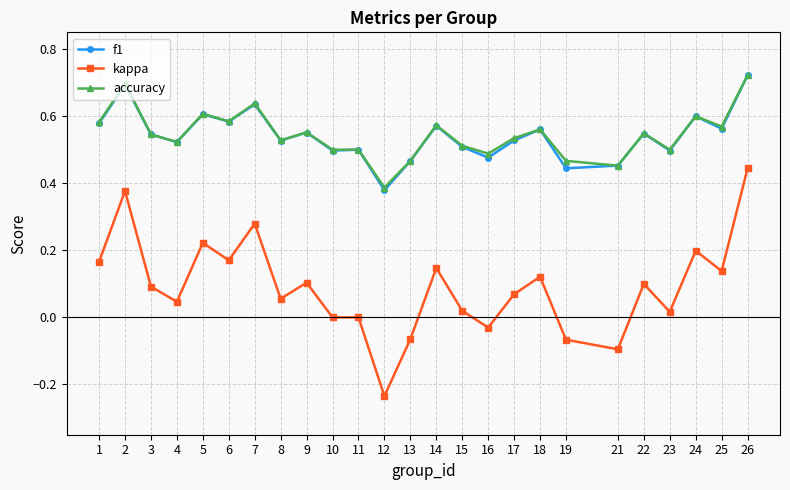

Where is the first local maximum for f1?

2